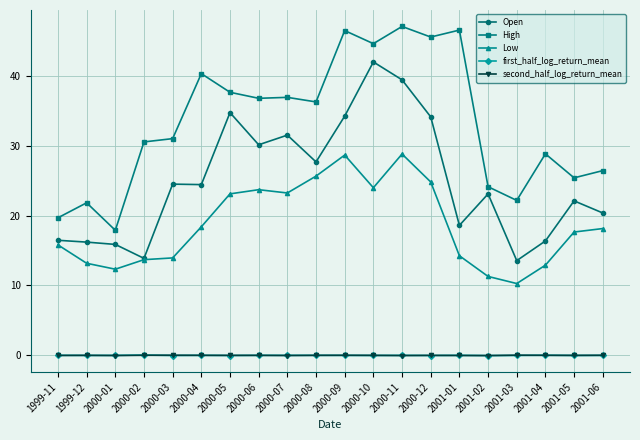

Count the number of categories in the chart.

20